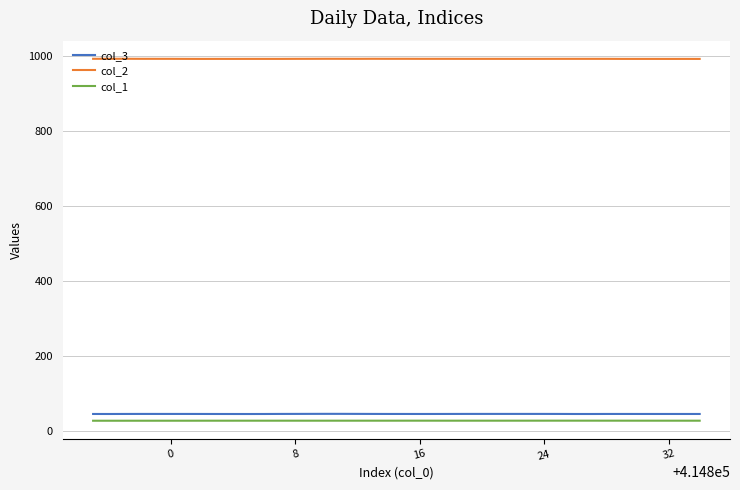

How many col_1 values are between 26 and 27?

40